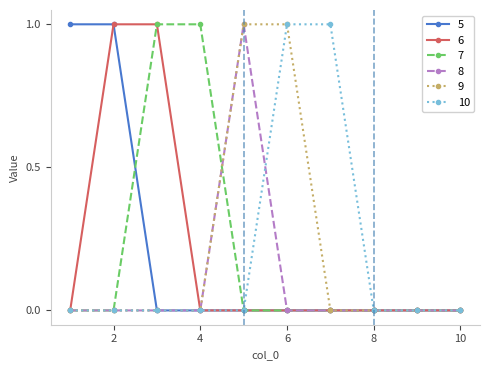

In 8, how many points are higher than both neighbors (excluding endpoints)?

1